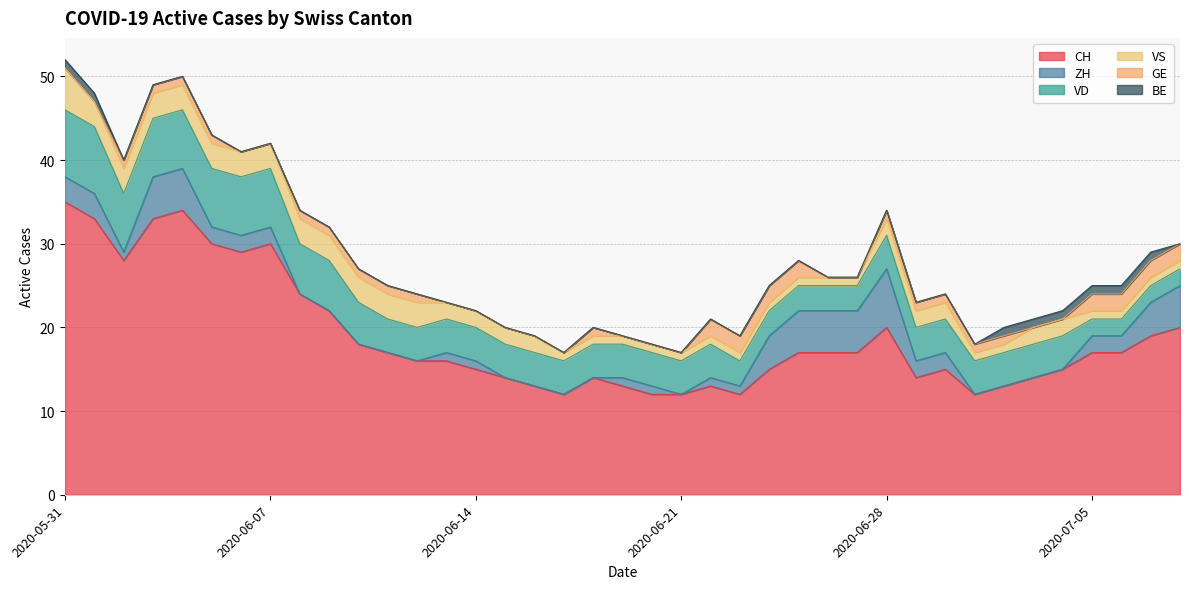

The value of VS at 2020-06-12 is 5. True or false?

False